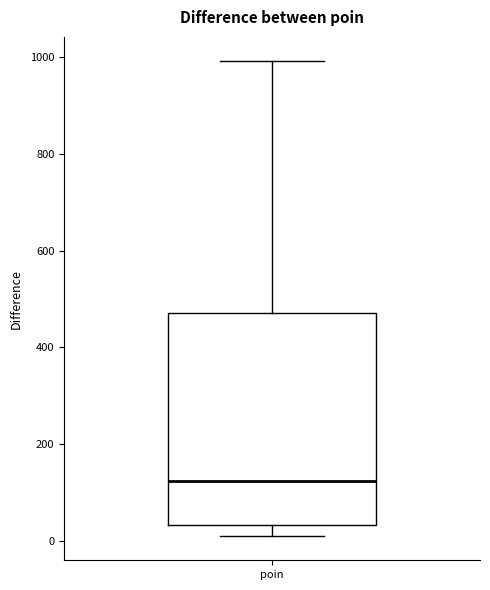

Where does the median line of the box for poin sit on the y-axis? The values are not printed on the chart, so give them approximately, as read against the axis.

120